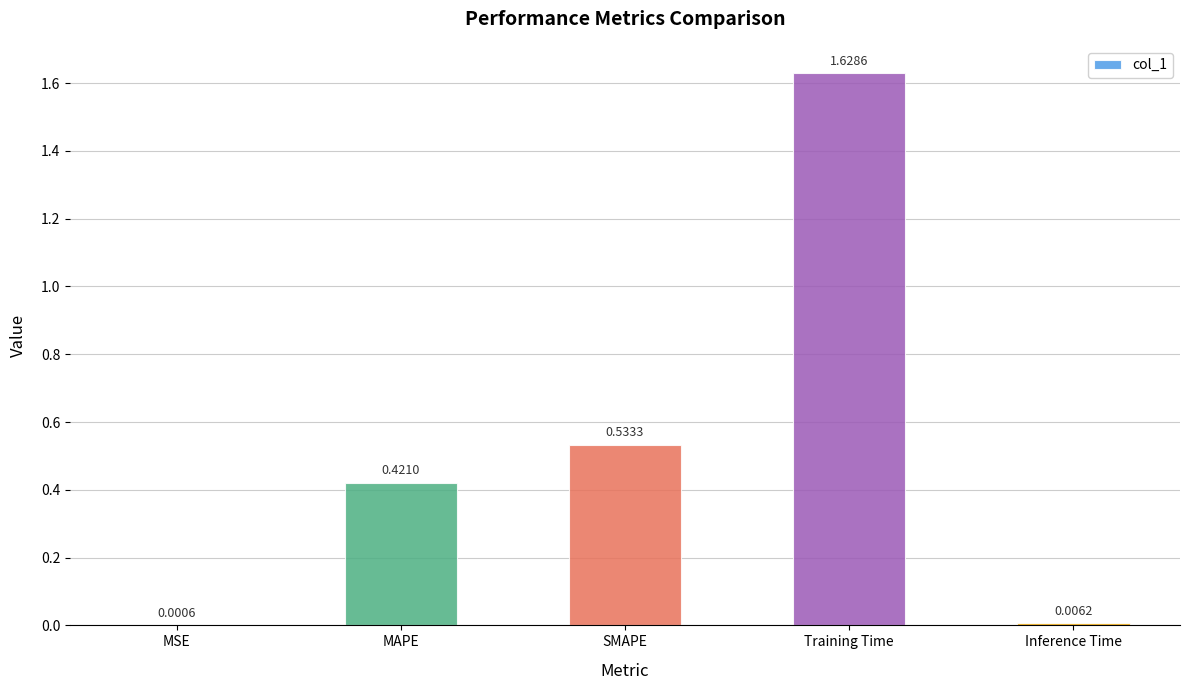

Where is the data nearest to the value 0?

MSE